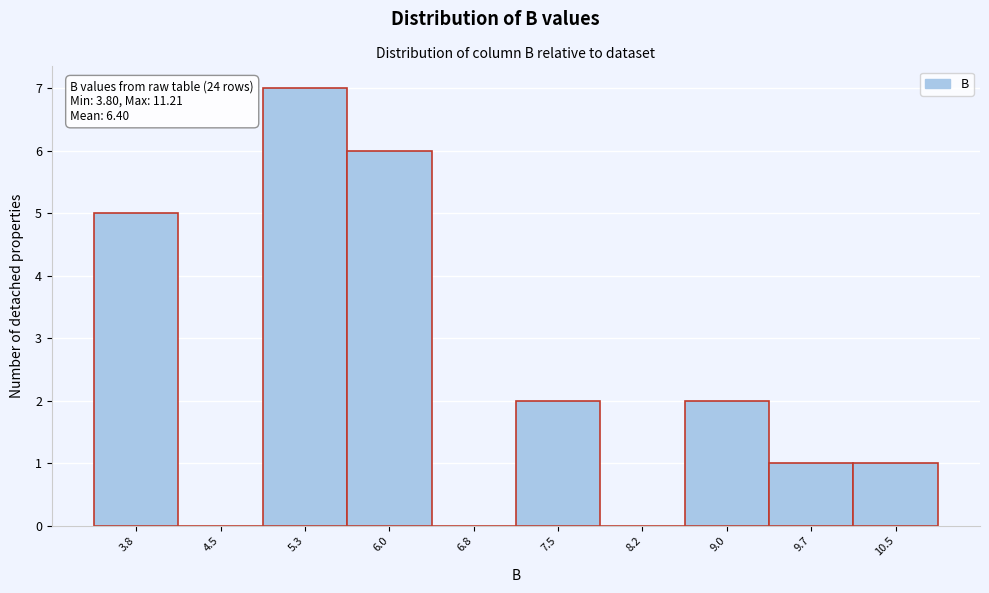

Reading left to right, transcribe all the data shown in this chart.

3.8=5	4.5=0	5.3=7	6.0=6	6.8=0	7.5=2	8.2=0	9.0=2	9.7=1	10.5=1